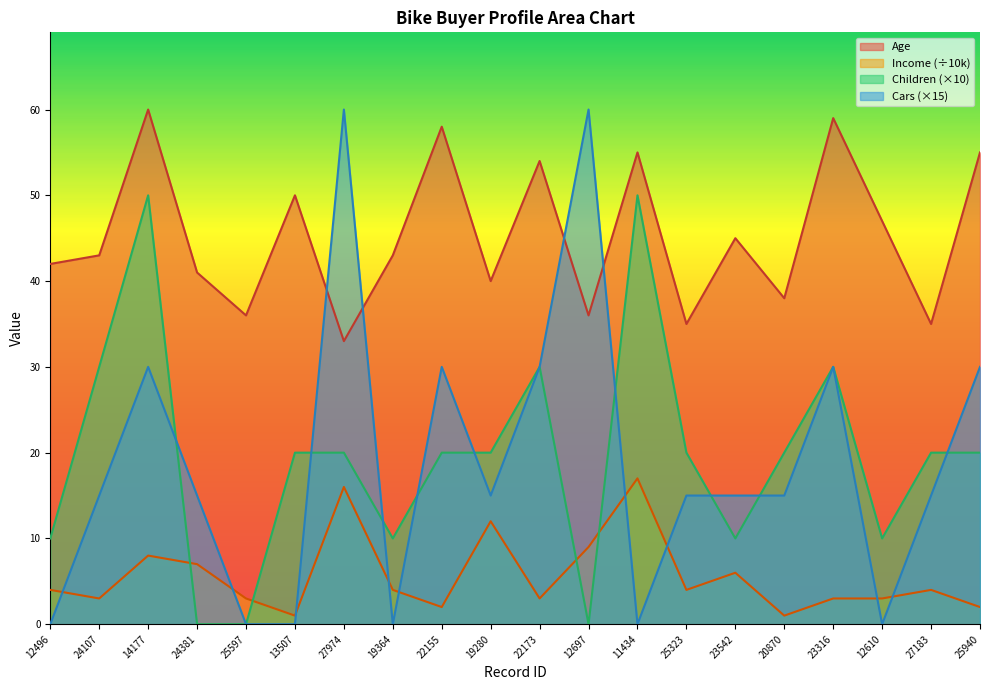

What is the label of the 15th point from the right?

13507